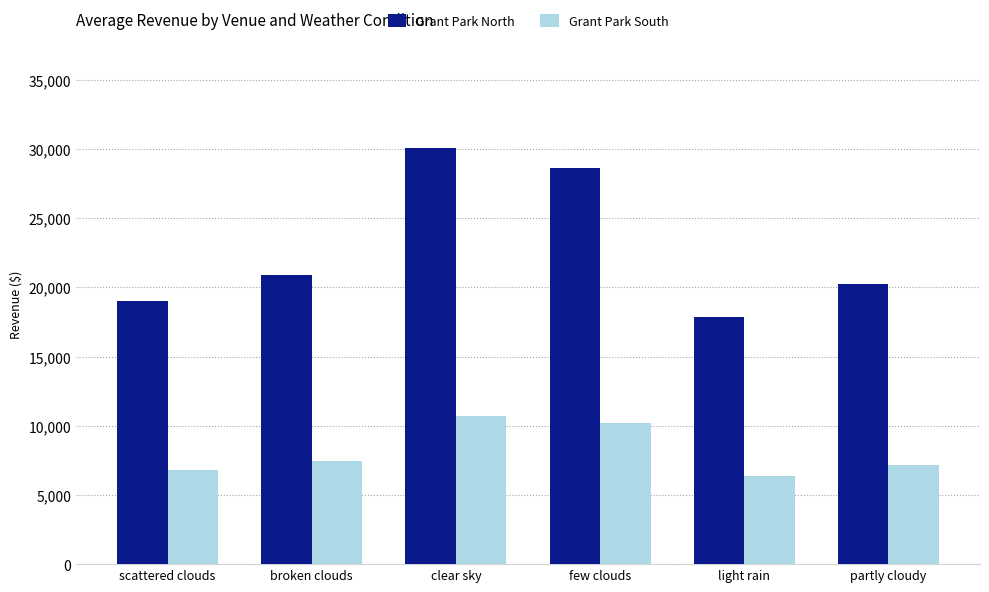

Read the Grant Park North value at scattered clouds.

19053.0